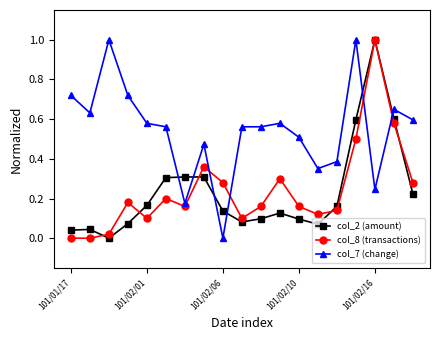

How many lines are shown in the chart?

3